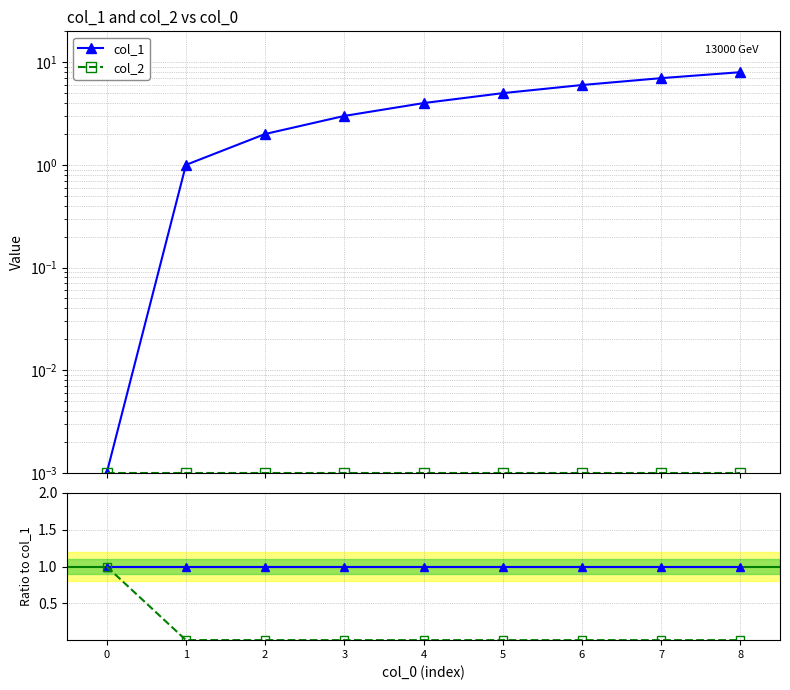

Is the value of col_2 at 2 greater than the value of col_1 at 3?

No